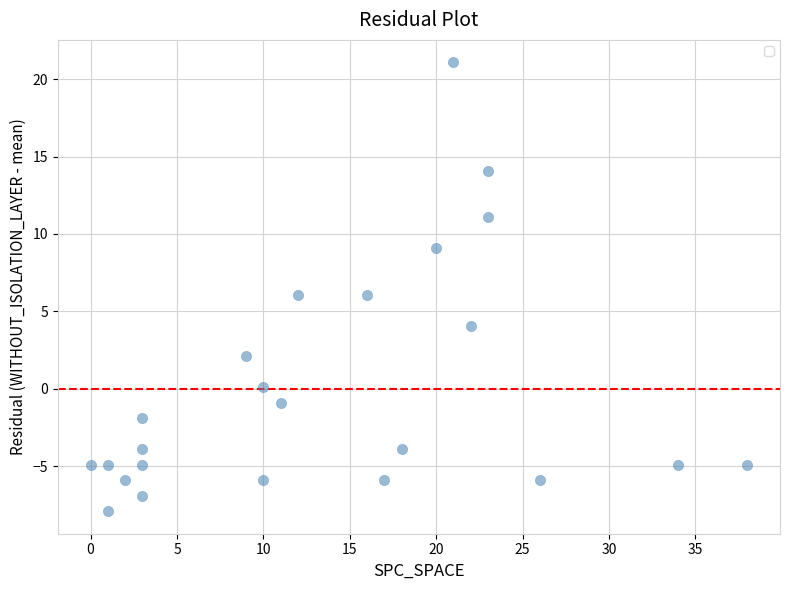

What is the range of Y values (max minus min)?

29.0